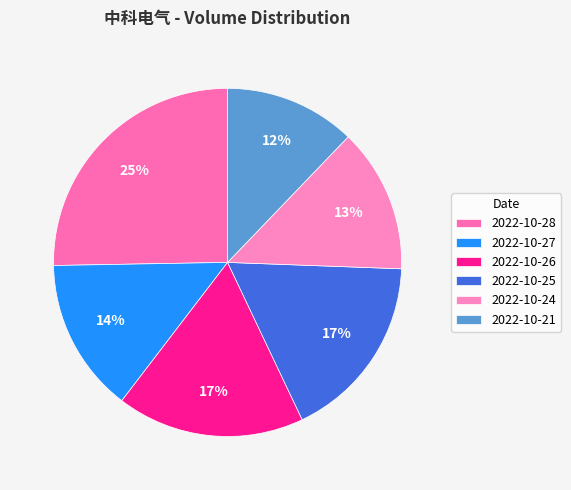

What percentage do 2022-10-24 and 2022-10-28 together represent?

38.7%